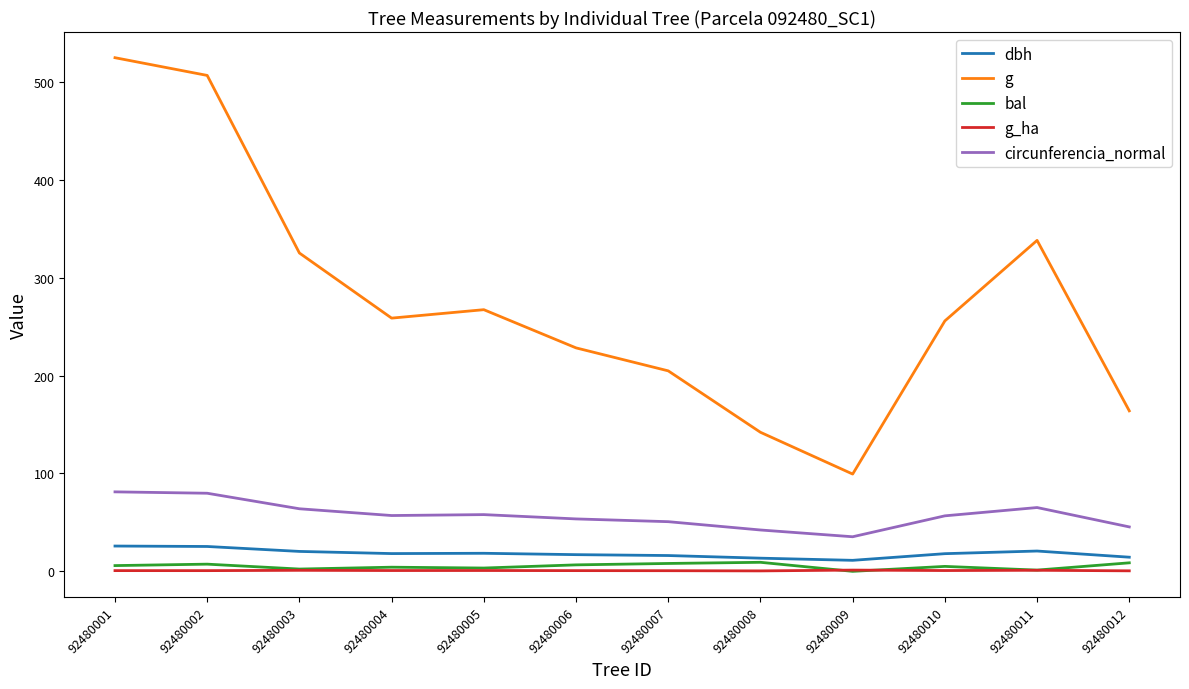

True or false: g_ha and dbh cross at least once.

False